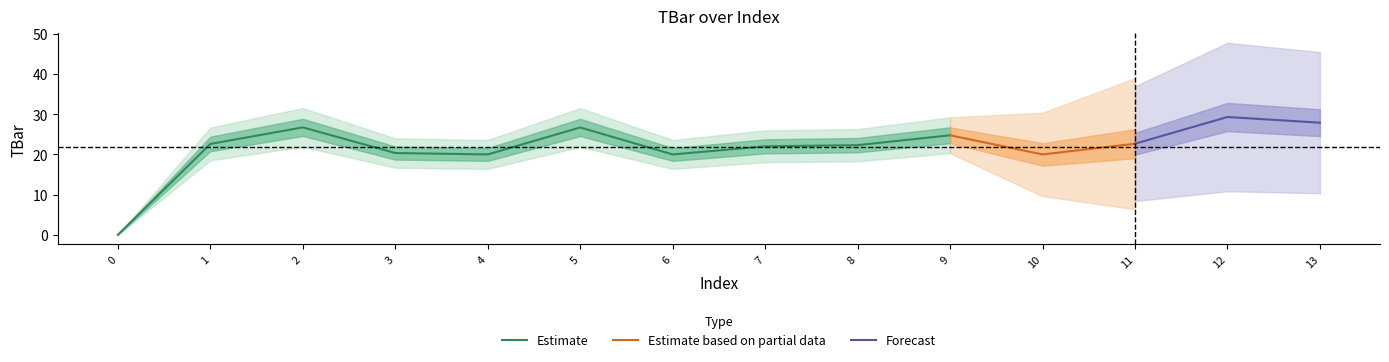

What is the value of the 12th point from the left?

22.7